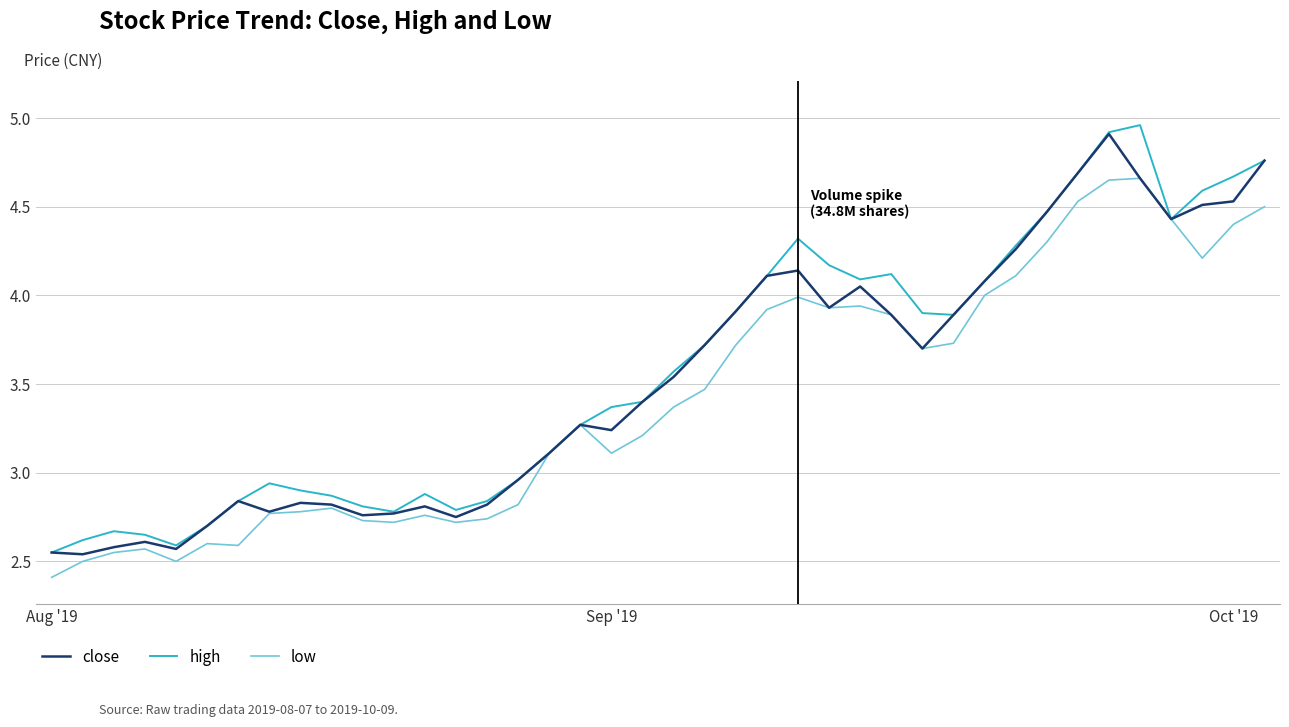

Where is low nearest to the value 3?

16